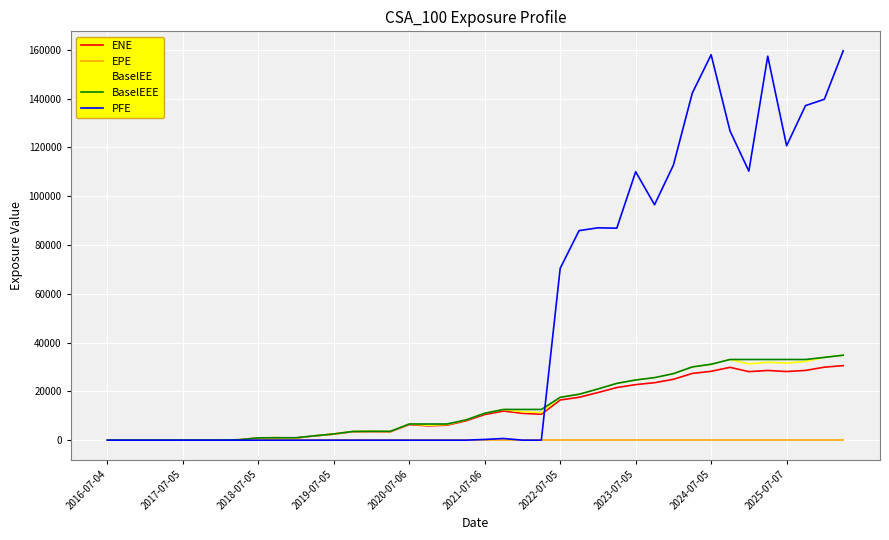

What is the difference between the second highest and minimum values in the ENE series?

29907.2